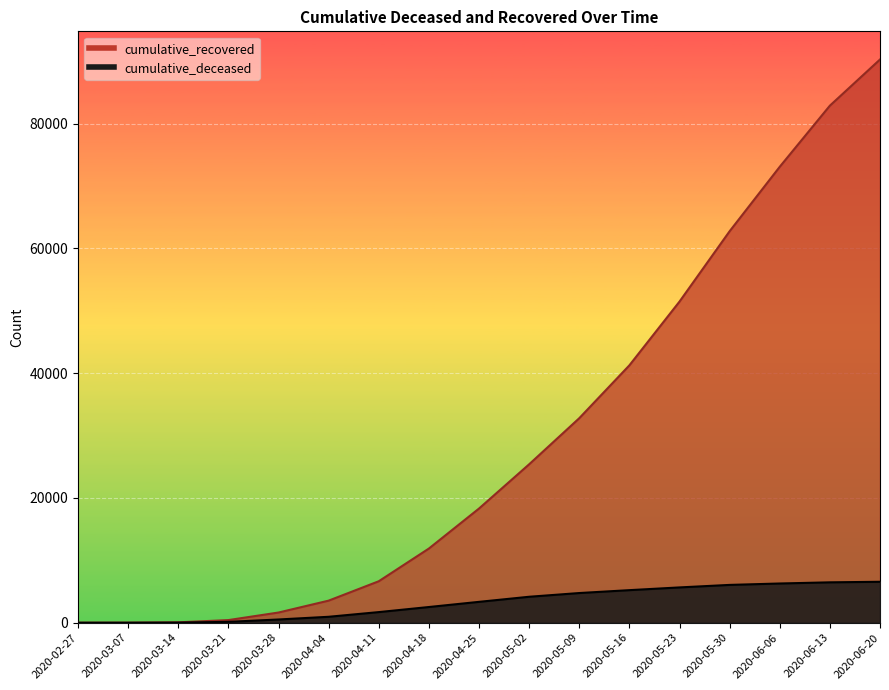

What is the sum of all cumulative_deceased values?

54385